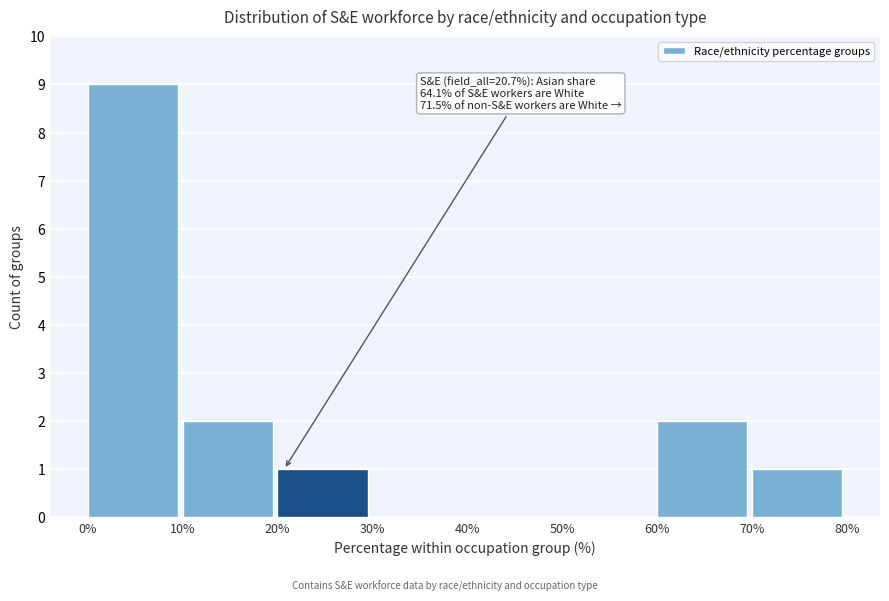

Over which range of the x-axis is the bar tallest?

0% to 10%